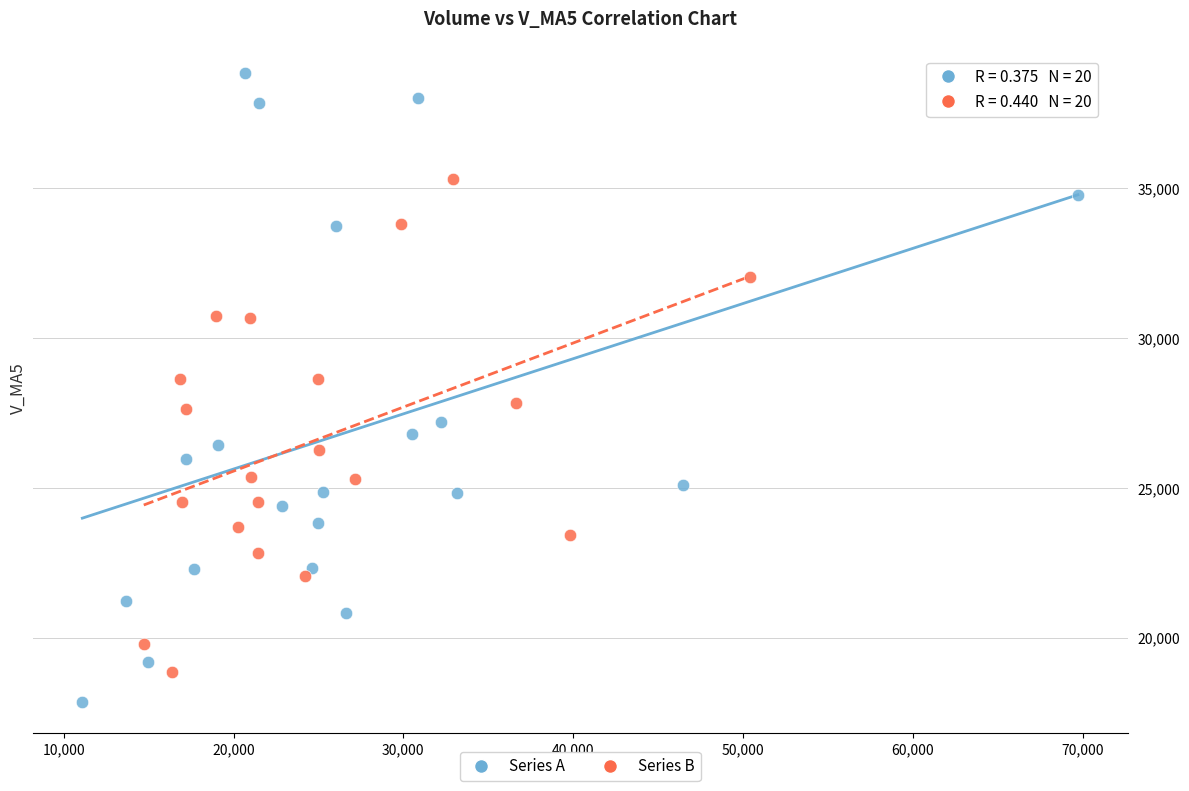

Which series has the widest spread of Y values?

Series A